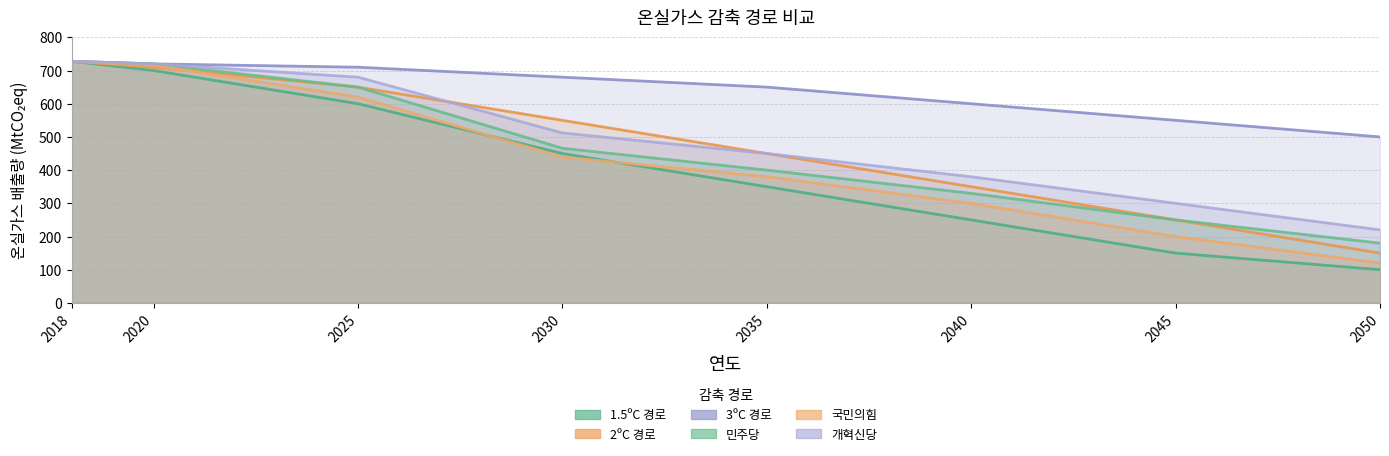

Does the chart have visible grid lines?

Yes